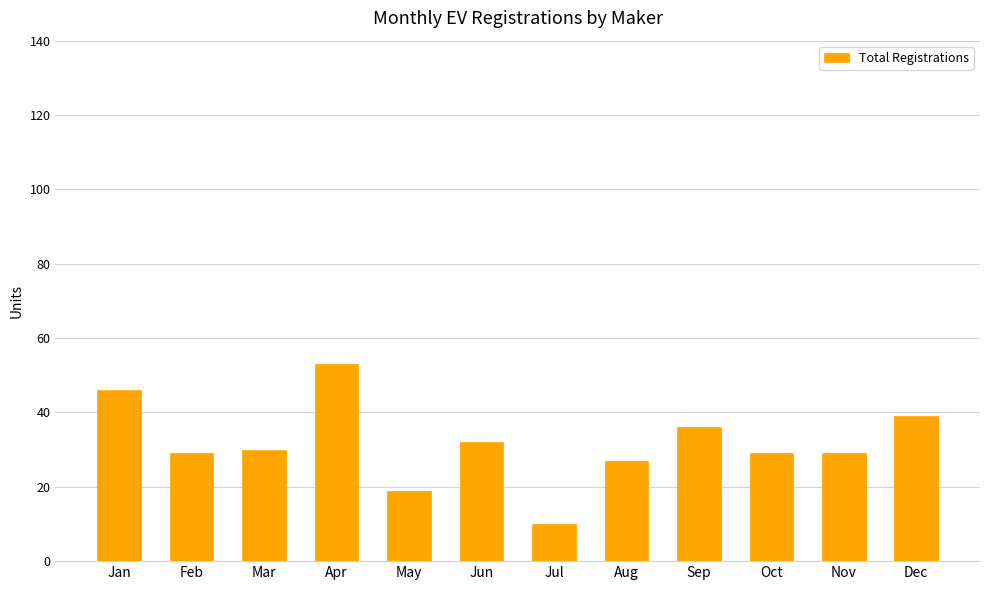

What is the difference between the values at Jan and May?

27